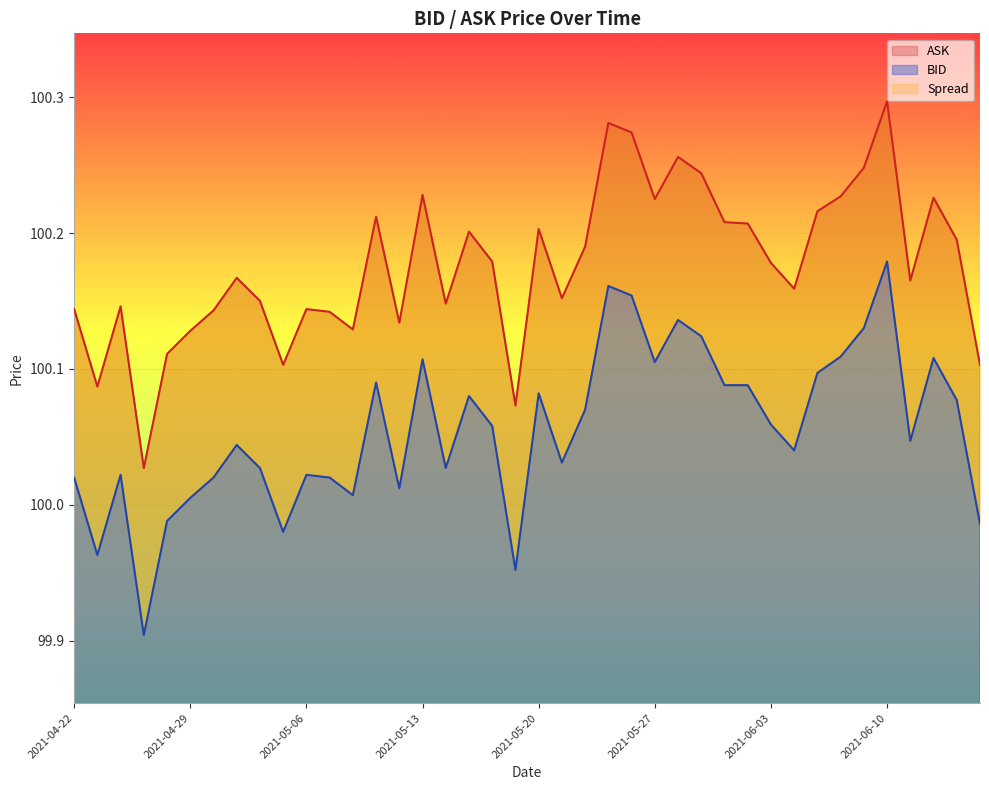

True or false: ASK and BID intersect in this chart.

False